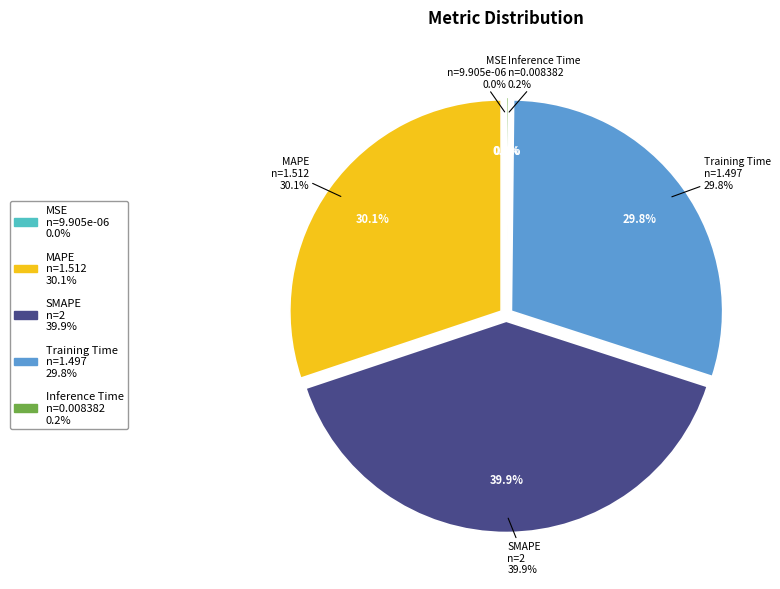

Which category has the biggest portion of the pie?

SMAPE